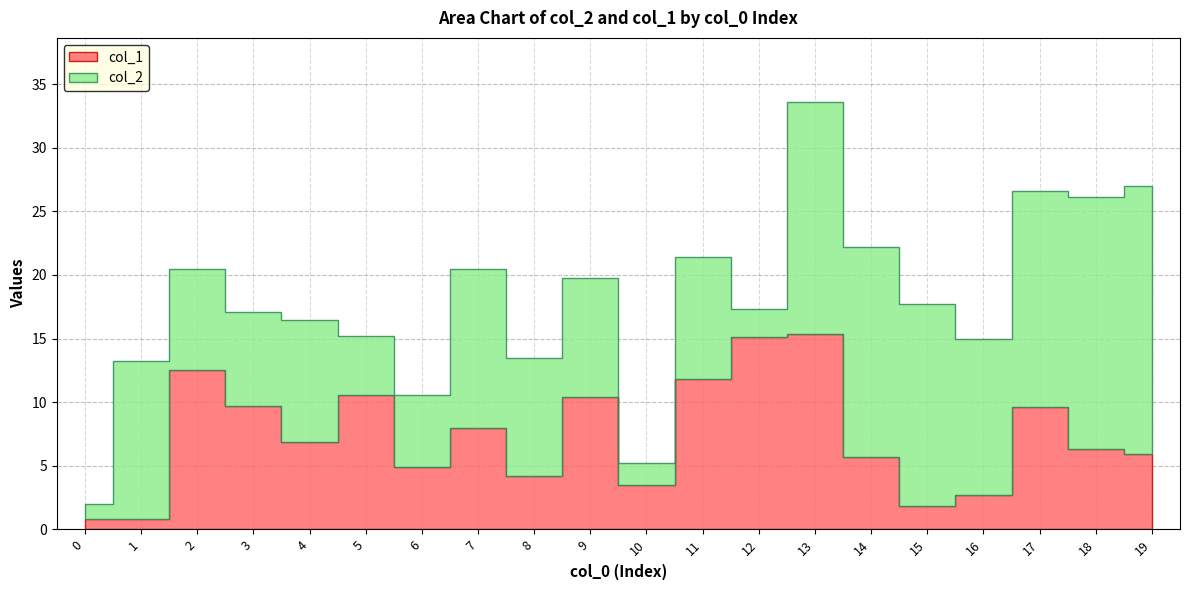

Reading left to right, list all the values displayed in this chart.

col_2: 1.2	12.4	8.0	7.4	9.6	4.6	5.7	12.5	9.3	9.4	1.7	9.6	2.2	18.2	16.5	15.9	12.3	17.0	19.8	21.1
col_1: 0.8	0.8	12.5	9.7	6.9	10.6	4.9	8.0	4.2	10.4	3.5	11.8	15.1	15.4	5.7	1.8	2.7	9.6	6.3	5.9